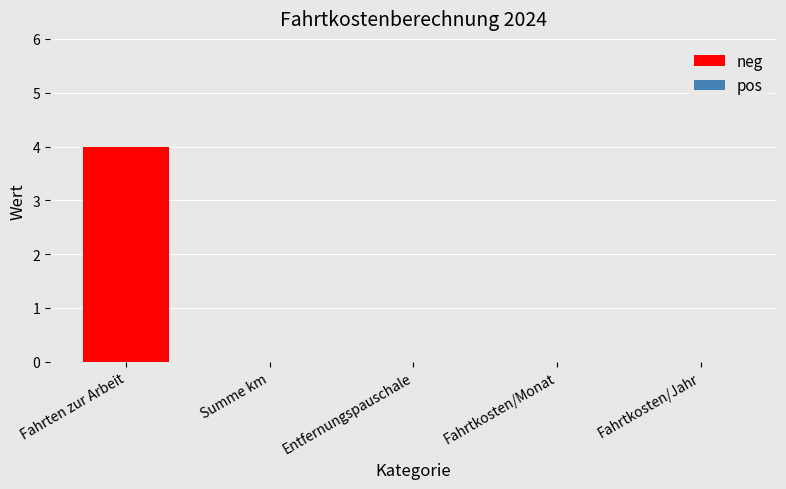

What is the sum of the values at Fahrtkosten/Jahr and Fahrten zur Arbeit?

4